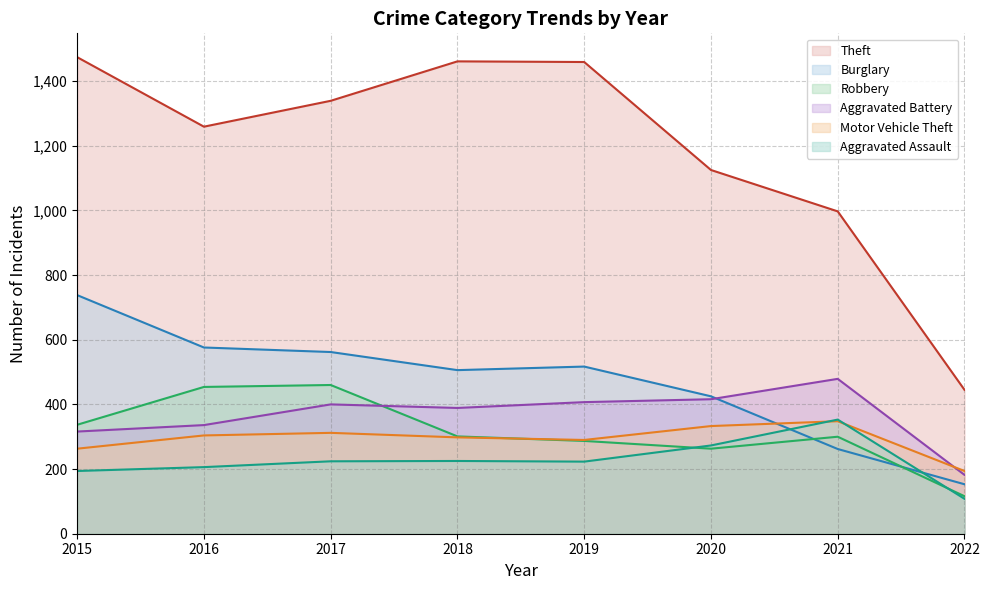

What is the difference between the maximum and minimum values in the Aggravated Battery series?

297